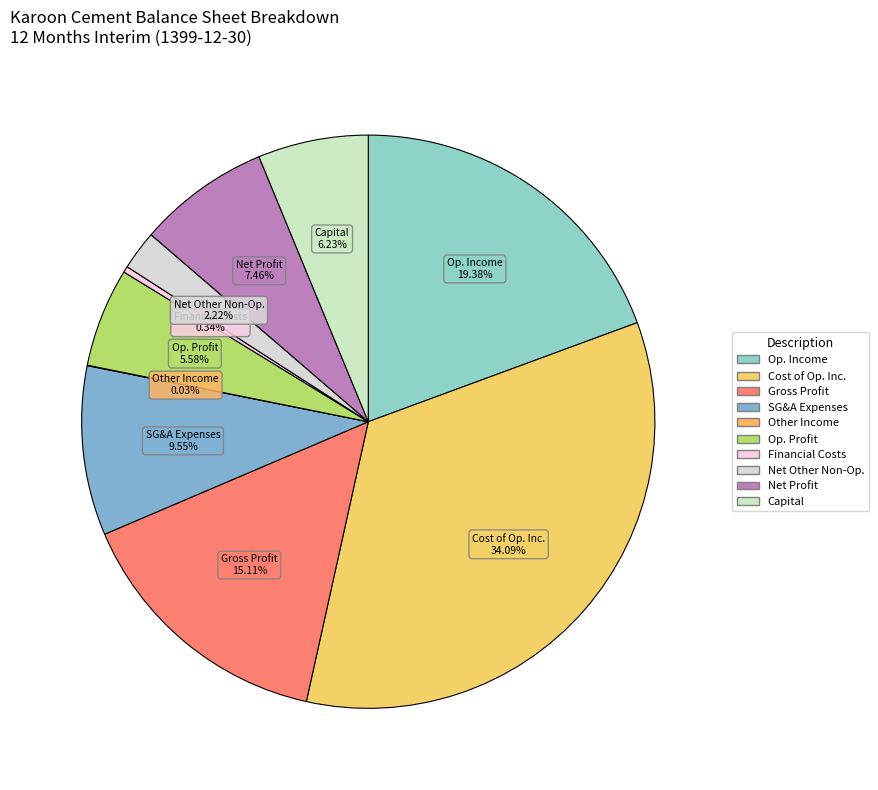

Which category has the biggest portion of the pie?

Cost of Op. Inc.